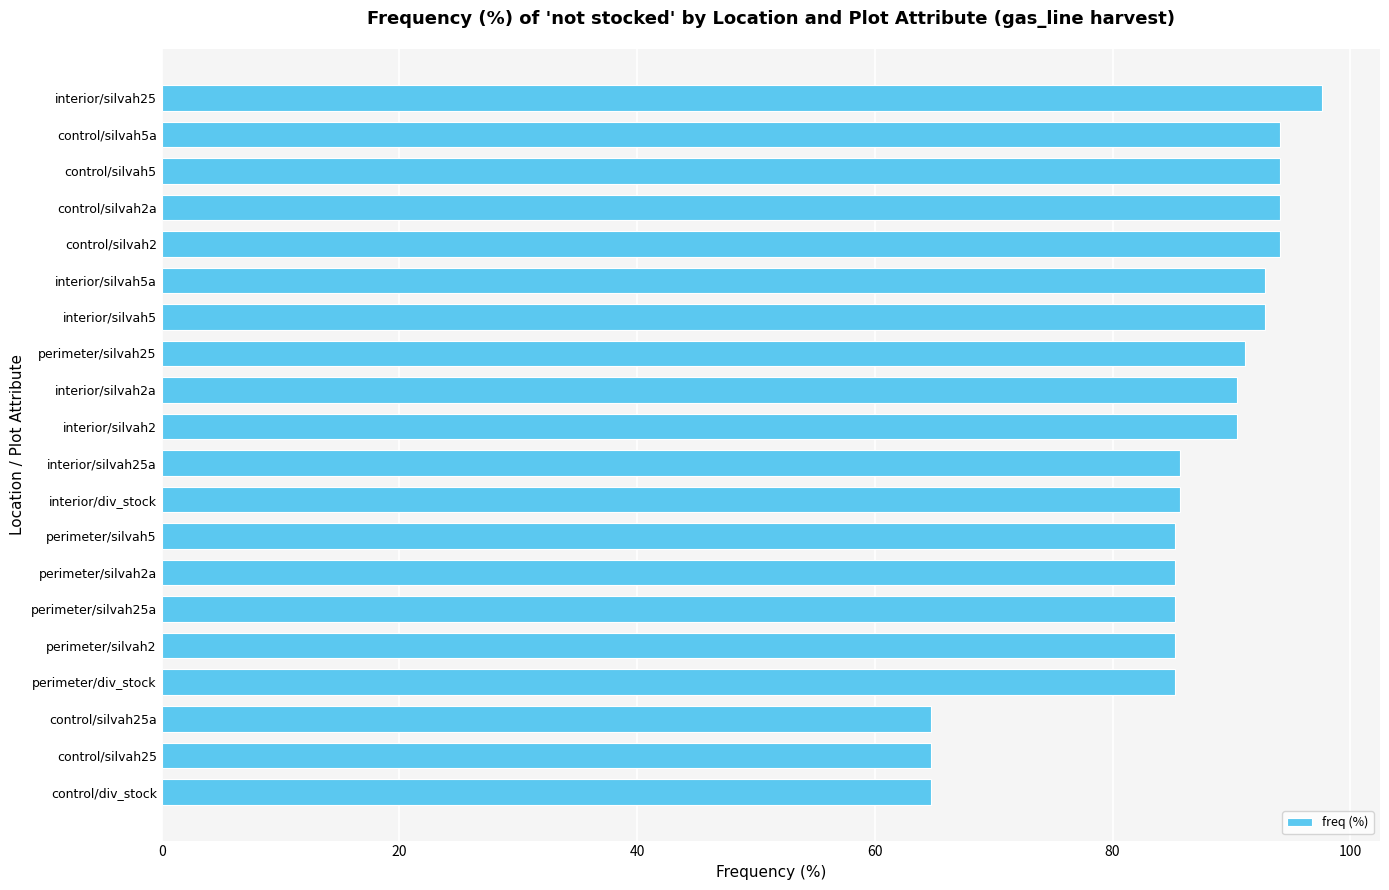

The chart shows a value of 38.7 at interior/silvah25. True or false?

False